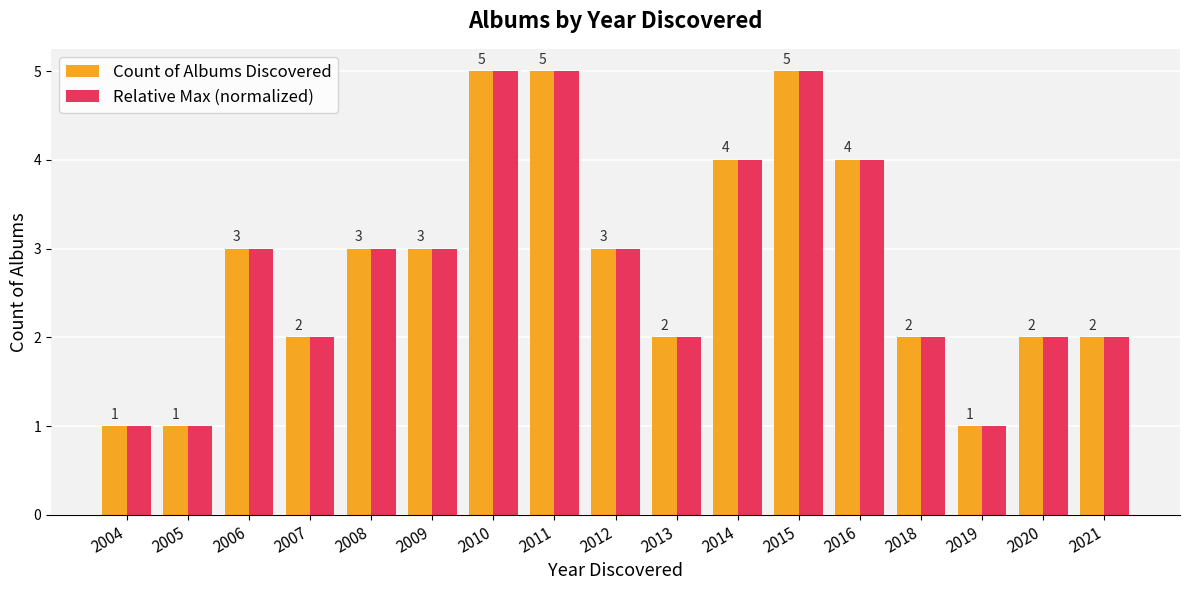

Count the Relative Max (normalized) values in the range 2 to 4.

11